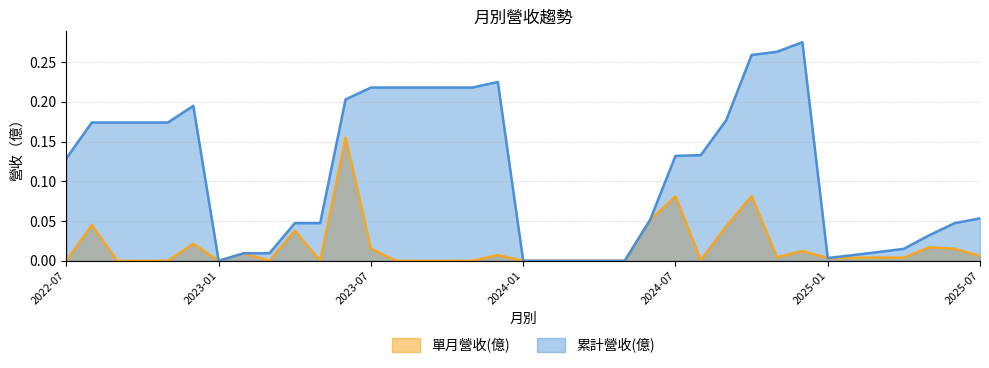

At which category is the sum across all series the highest?

2023-06